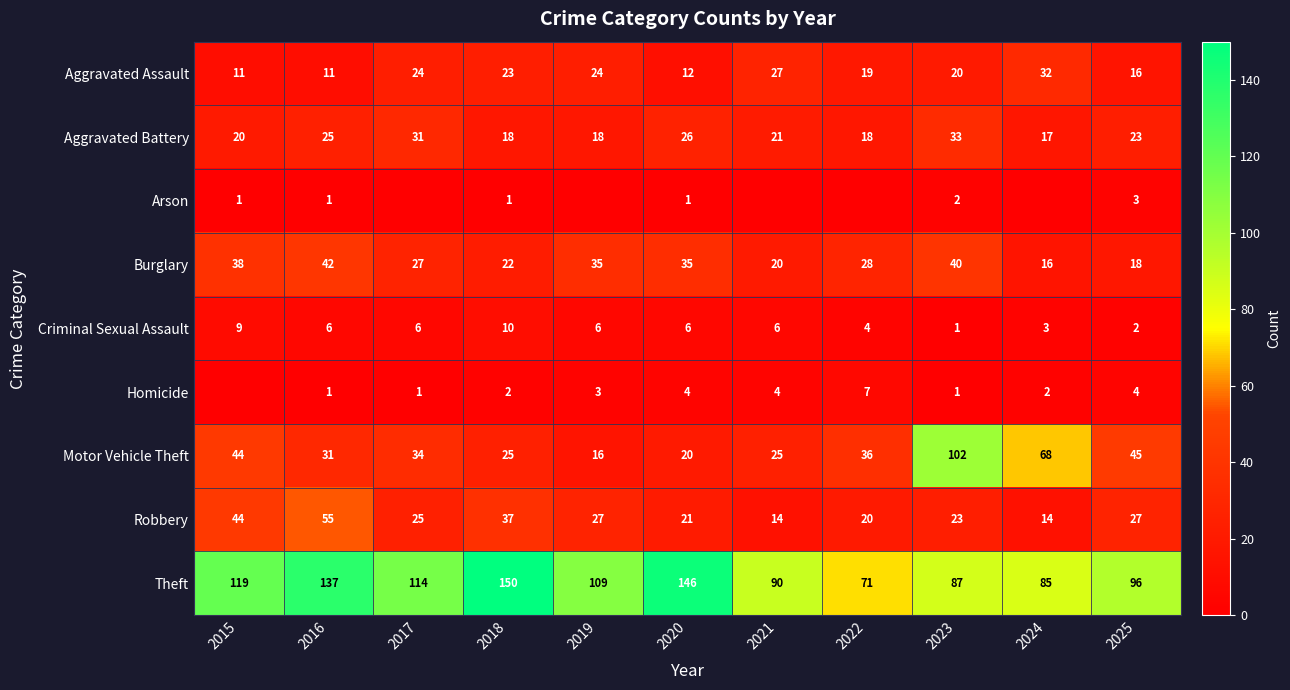

Is it true that Criminal Sexual Assault equals 1 at 2023?

True